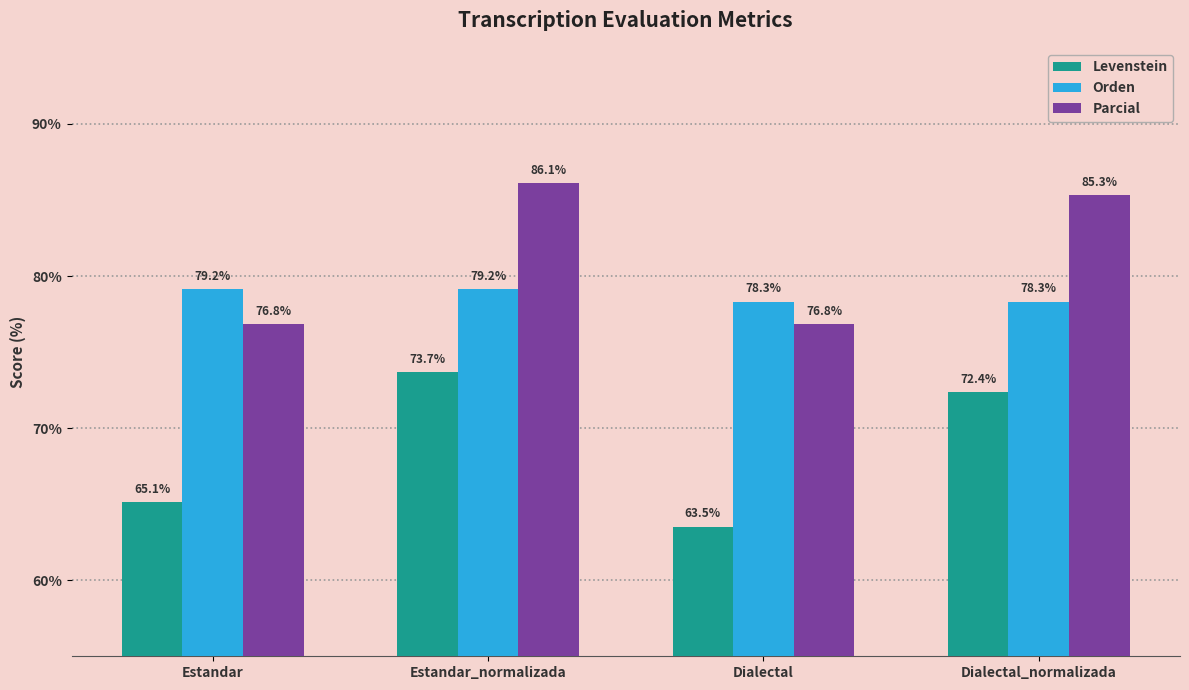

What position from the right is Dialectal_normalizada?

1